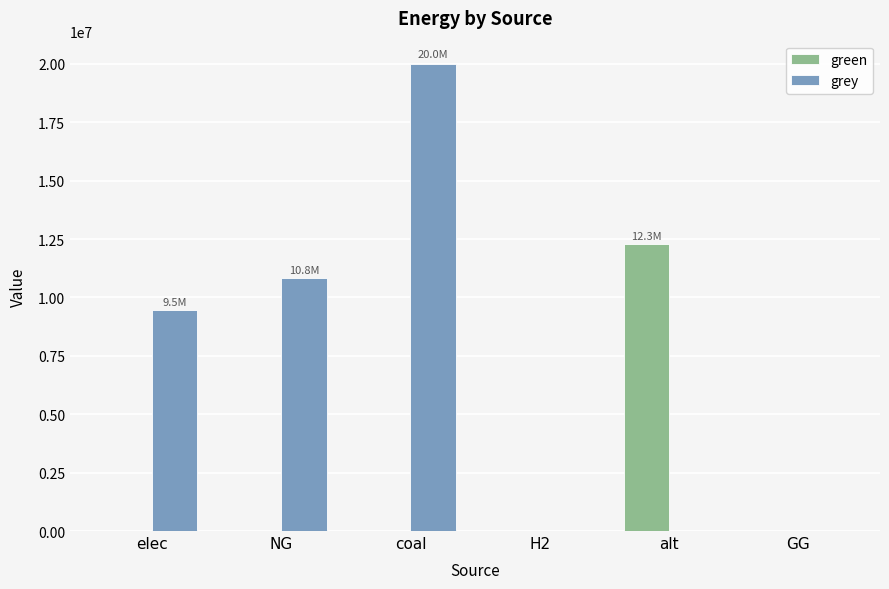

Which series changed the most between elec and H2?

grey